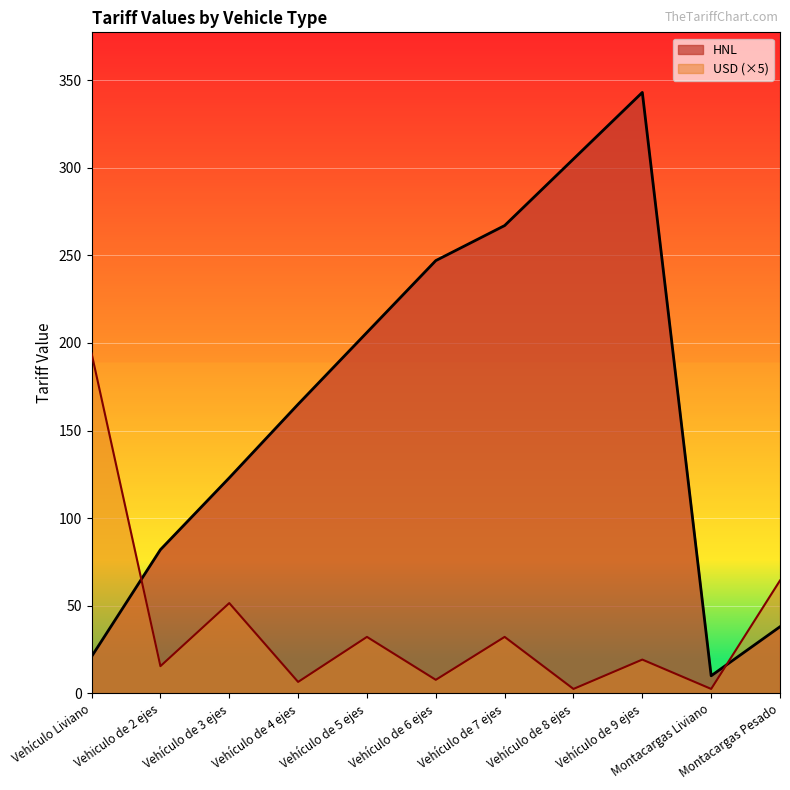

In USD, how many points are higher than both neighbors (excluding endpoints)?

4